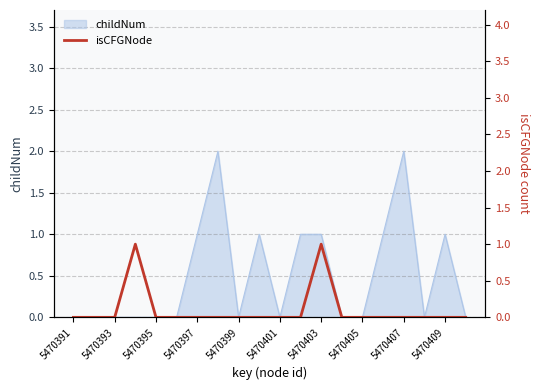

The childNum series shows 1 at 5470391. True or false?

False